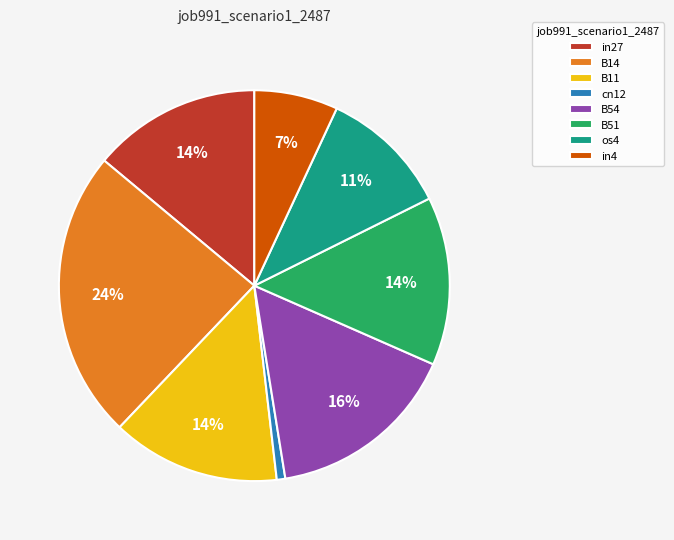

The os4 slice represents 16% of the pie. True or false?

False